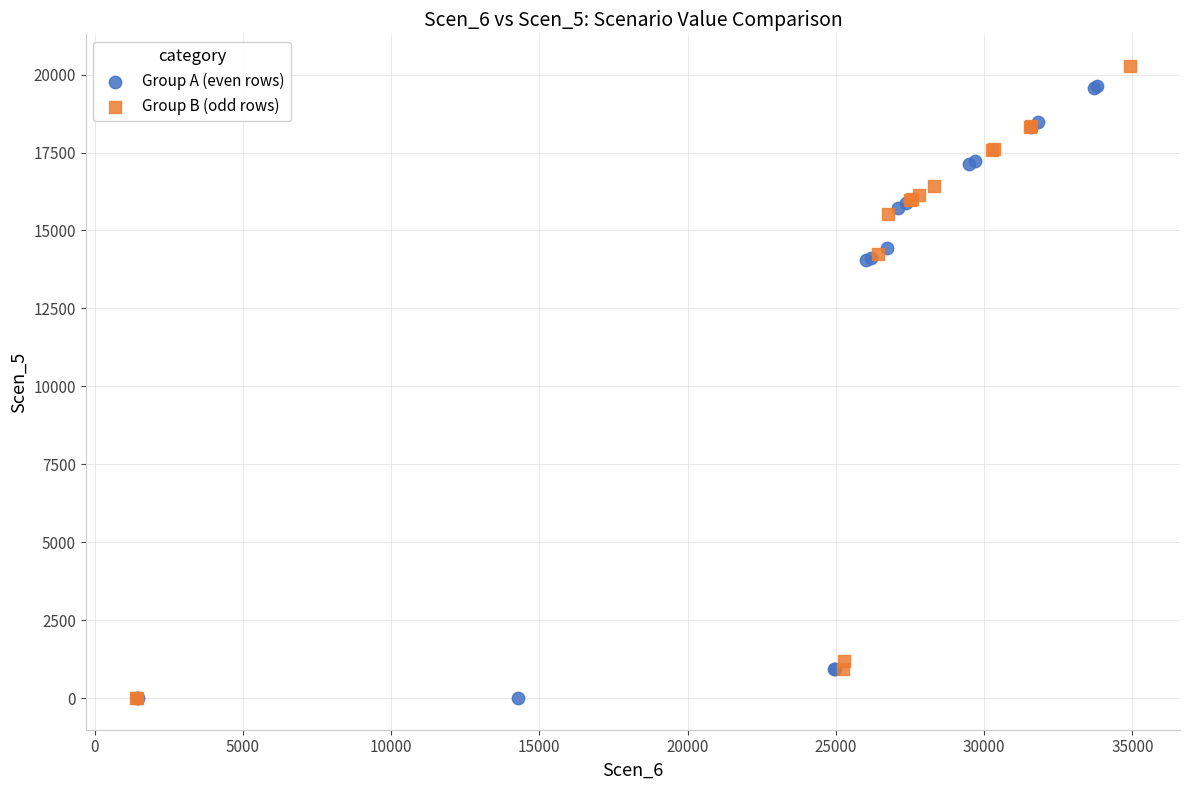

What are all the series names shown in the legend?

Group A (even rows), Group B (odd rows)